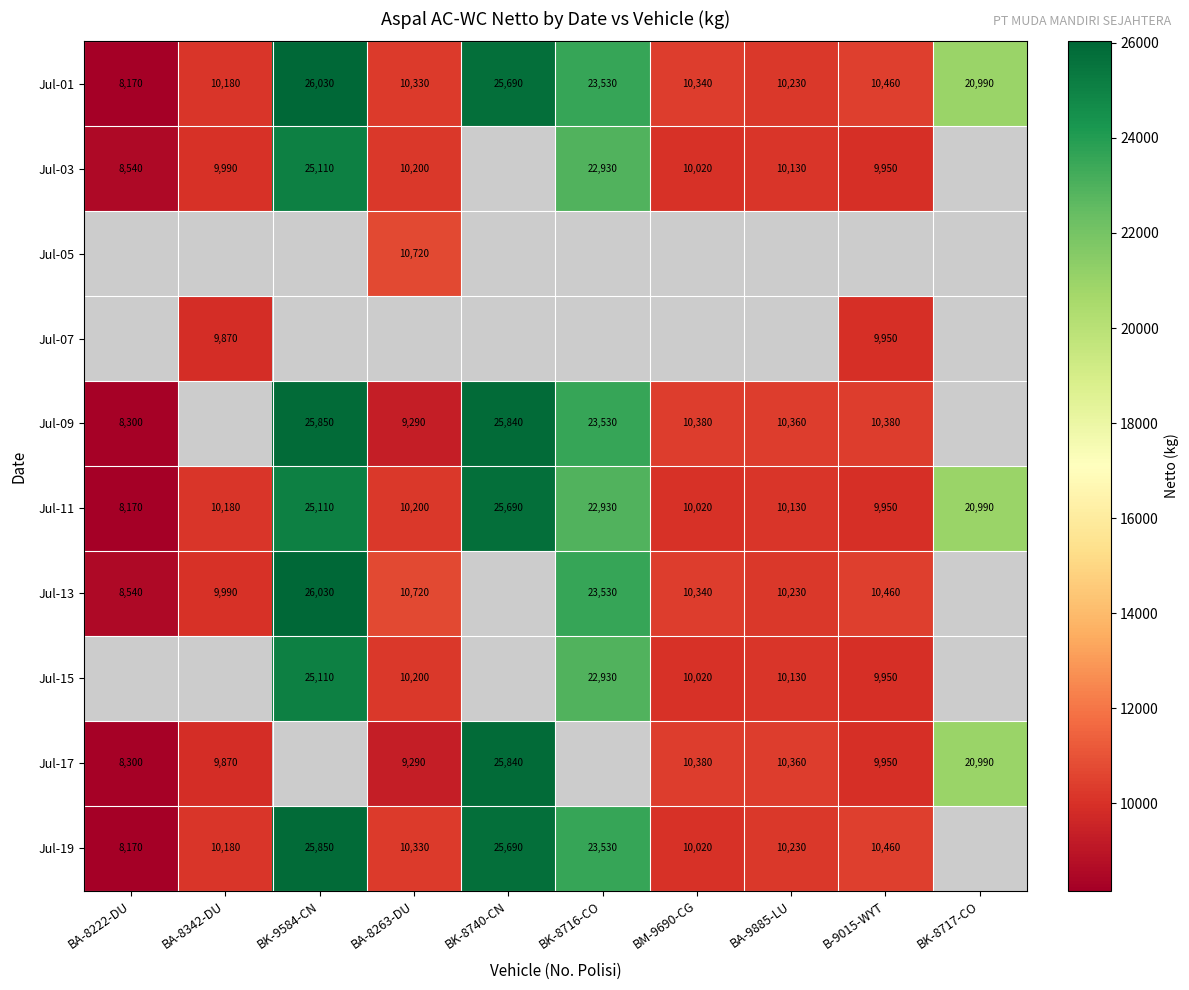

What is the sum of the Jul-17 values at BK-8717-CO and BK-8740-CN?

46830